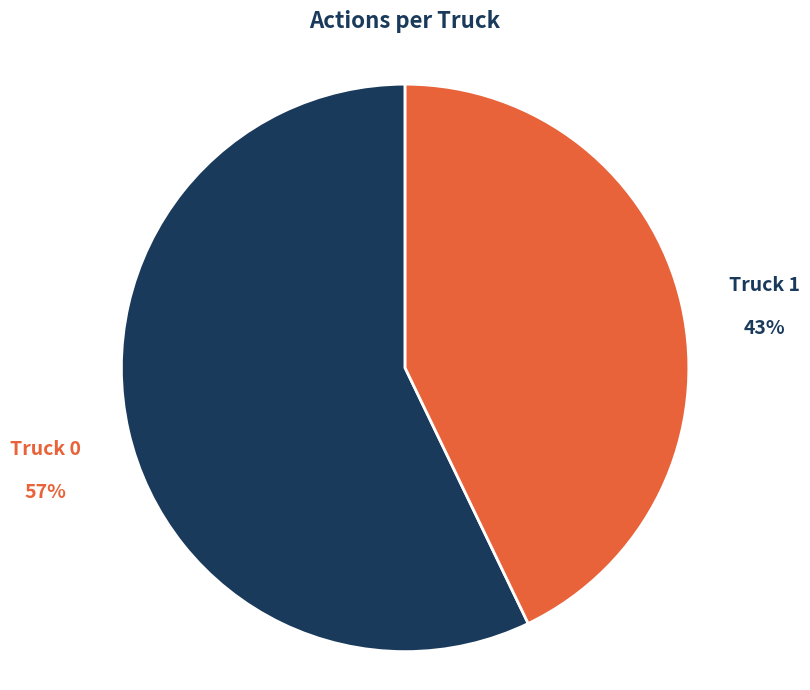

True or false: Truck 0 accounts for 57% of the total.

True